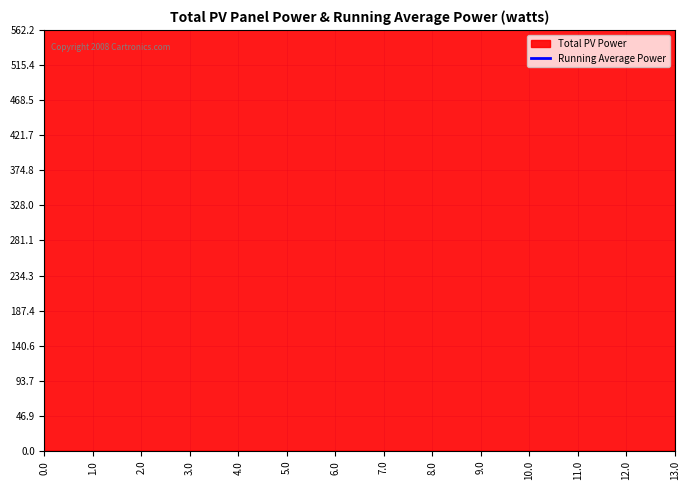

What is the difference between the second highest and minimum values?

315.3